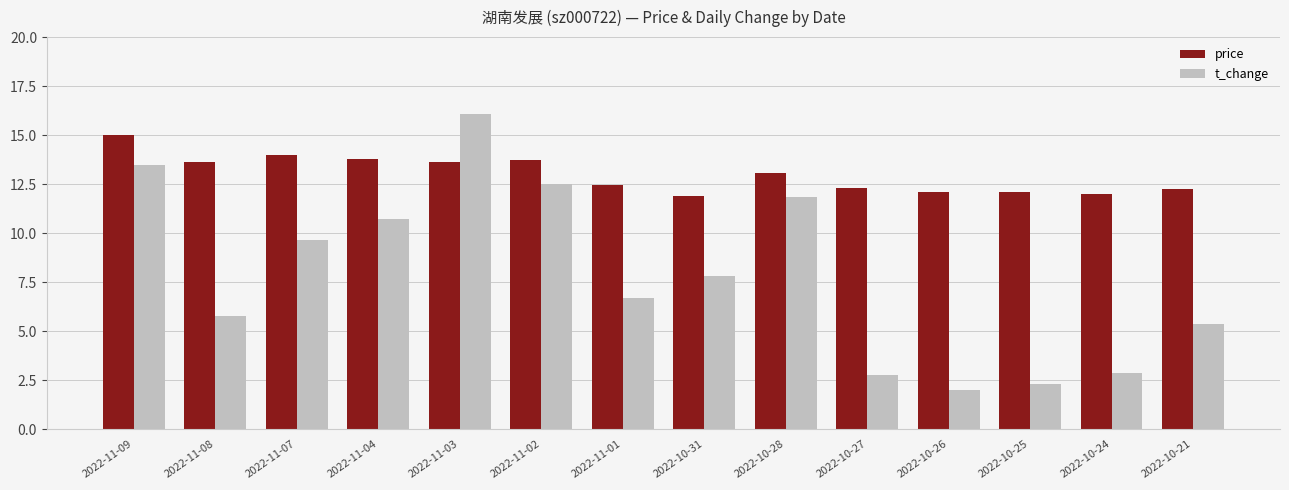

What is the total value across all series at 2022-11-07?

23.6